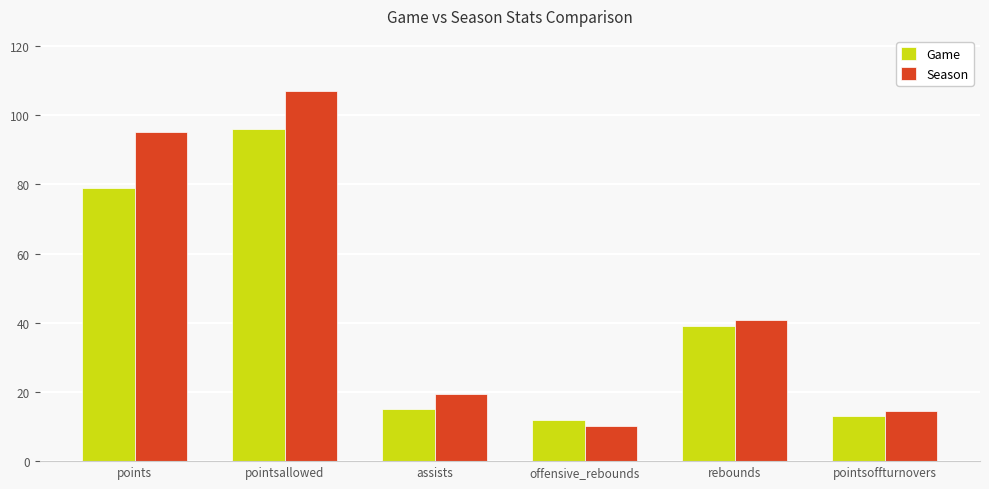

What is the value of the Season bar at the 3rd from the left?

19.3